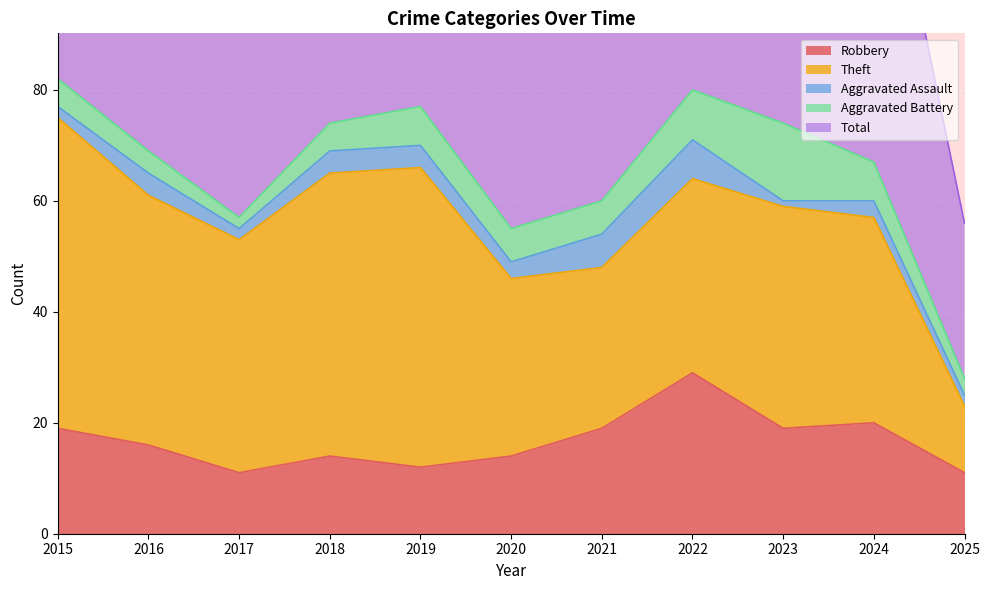

What is the minimum value shown in the chart?

1